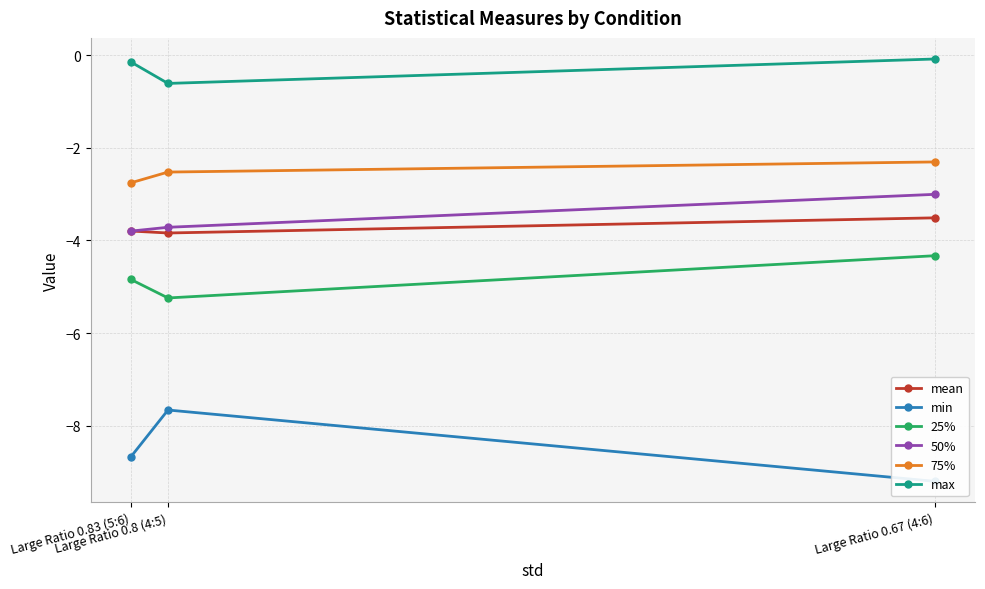

At which label is min closest to -8?

Large Ratio 0.8 (4:5)